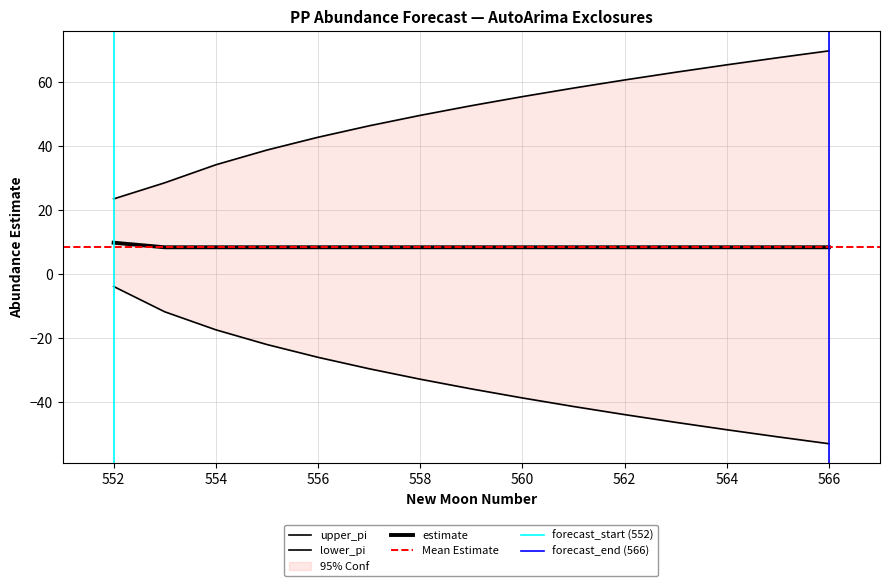

At 554, list the series in order from smallest to largest.

lower_pi, estimate, upper_pi